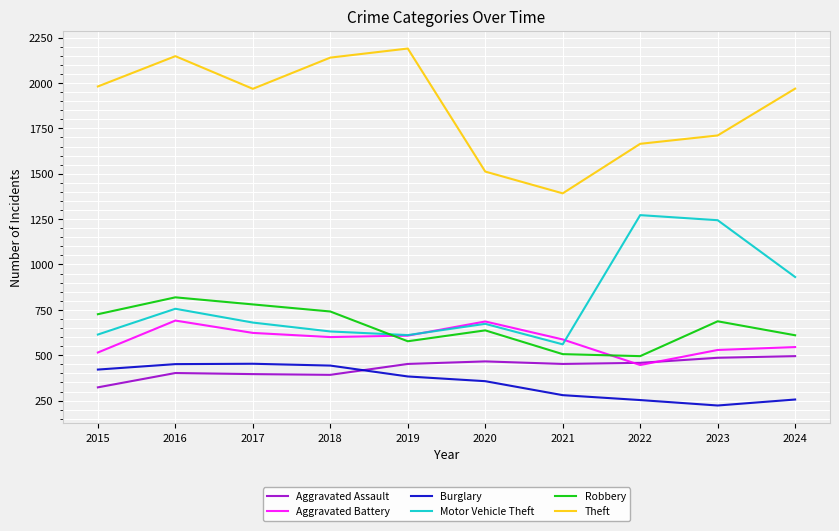

At how many categories does at least one series exceed 2071?

3